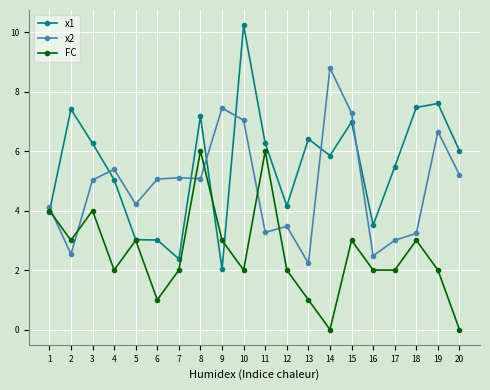

How many lines are shown in the chart?

3